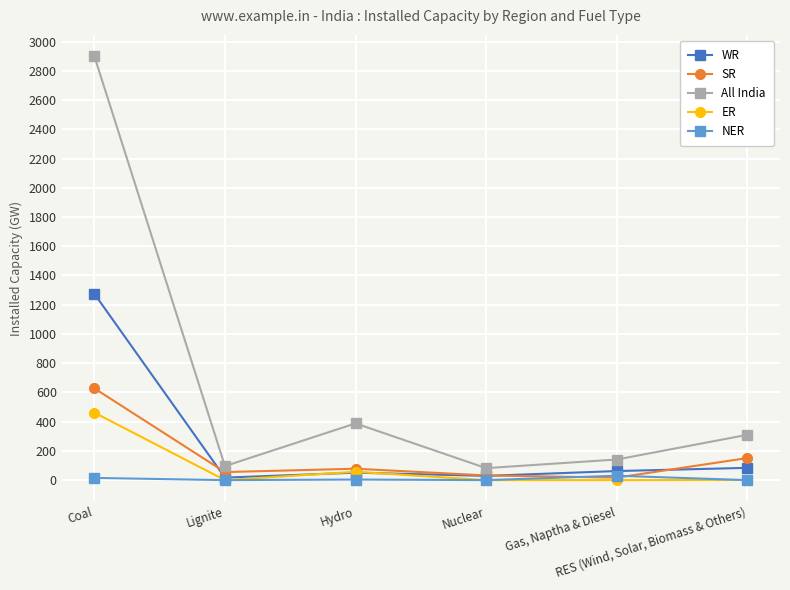

What is the value of the NER point at the 3rd from the left?

4